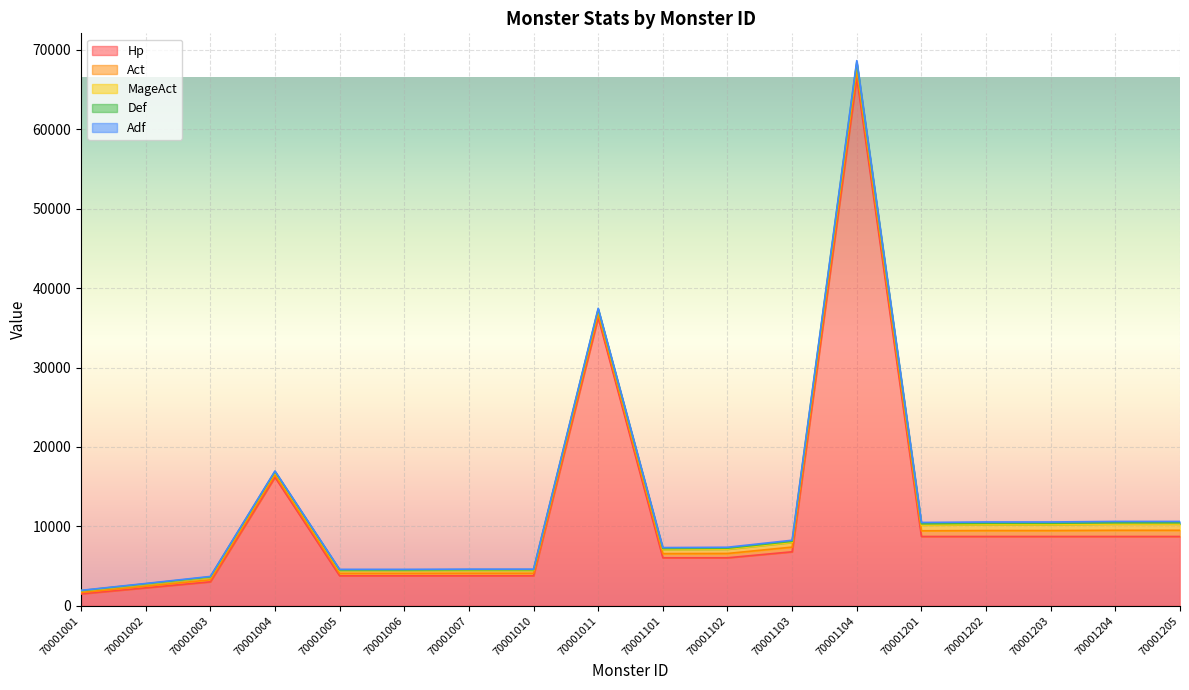

What is the average value of the Adf series?

113